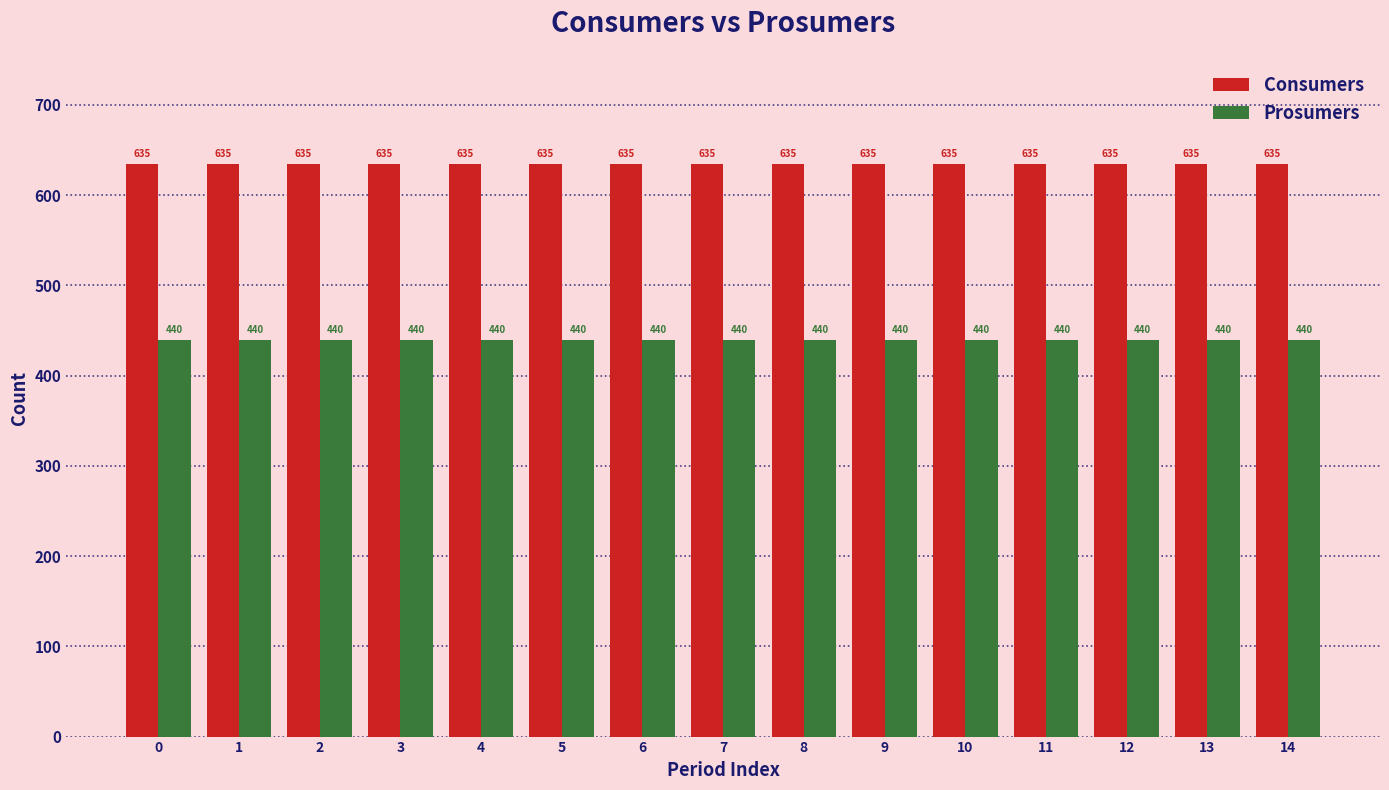

Does the chart contain stacked bars?

No